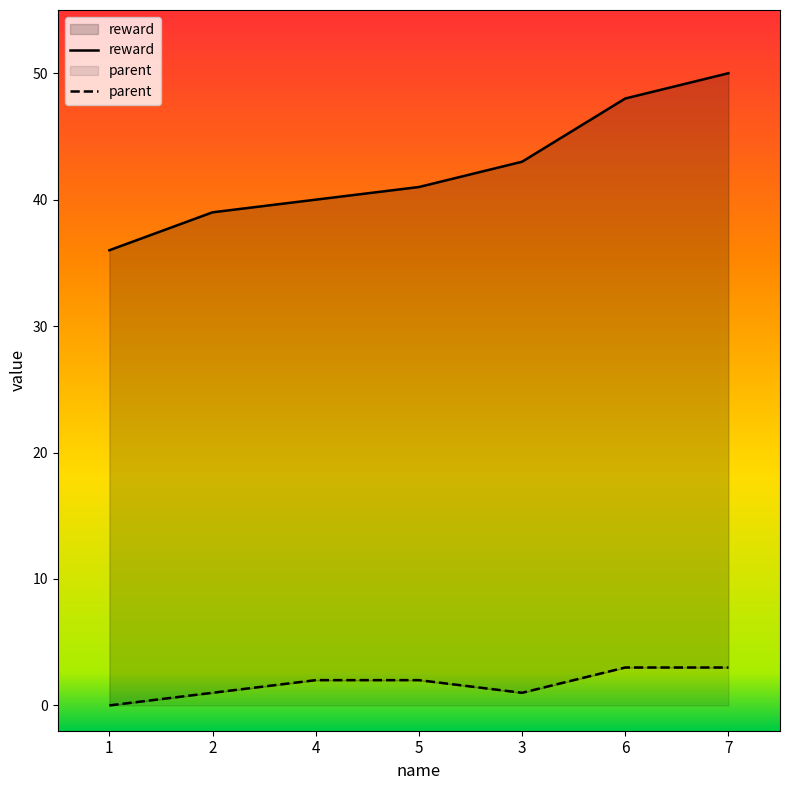

True or false: reward and parent intersect in this chart.

False